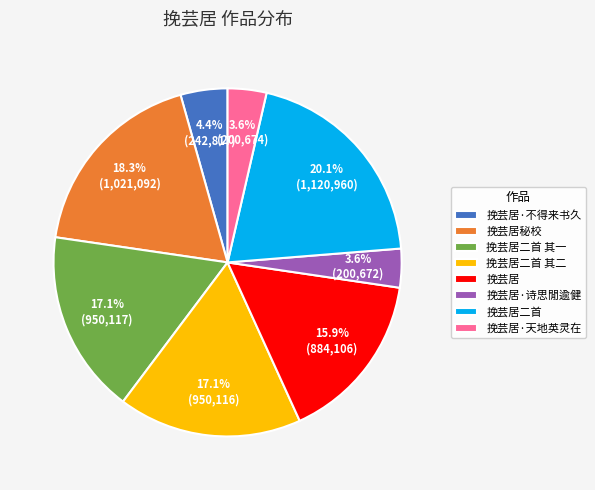

Between 挽芸居 and 挽芸居·天地英灵在, which is larger?

挽芸居